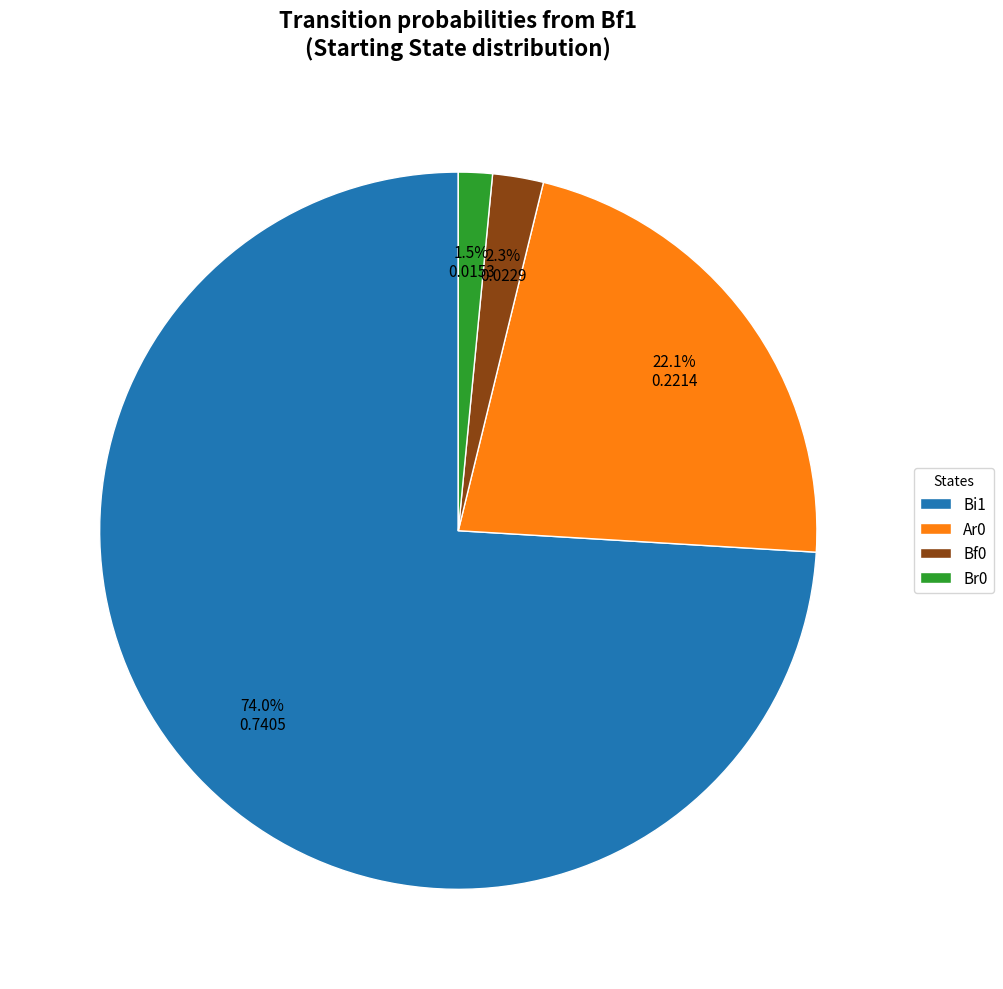

To the nearest percent, what percentage of the pie is Ar0?

22%